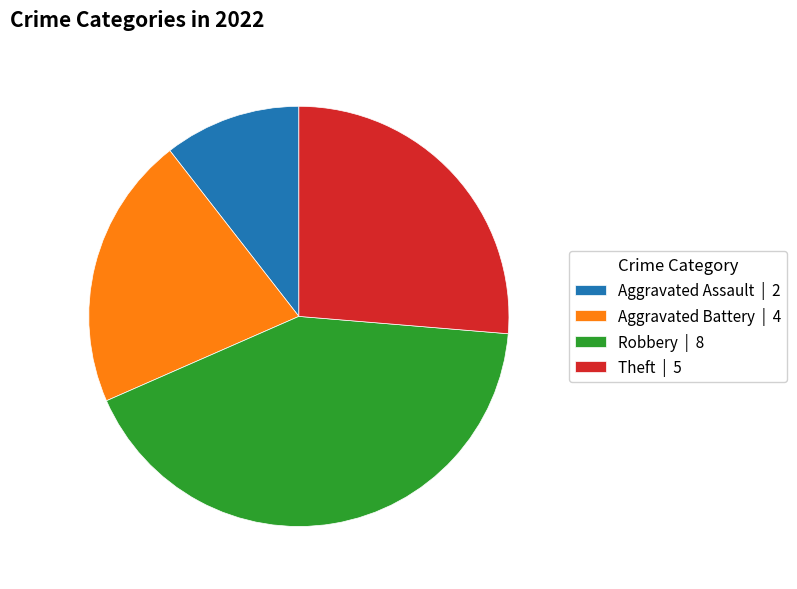

Is there a majority slice in this chart?

No